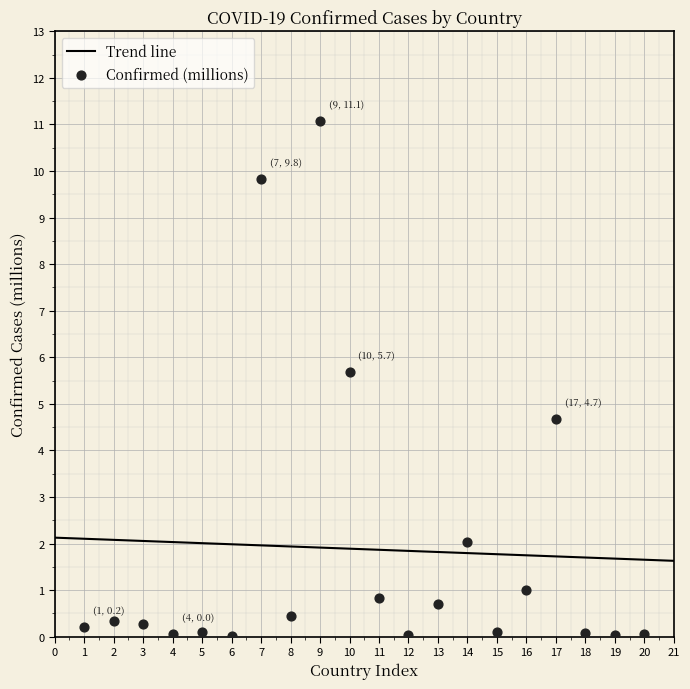

What is the minimum value for Trend line?

1.6